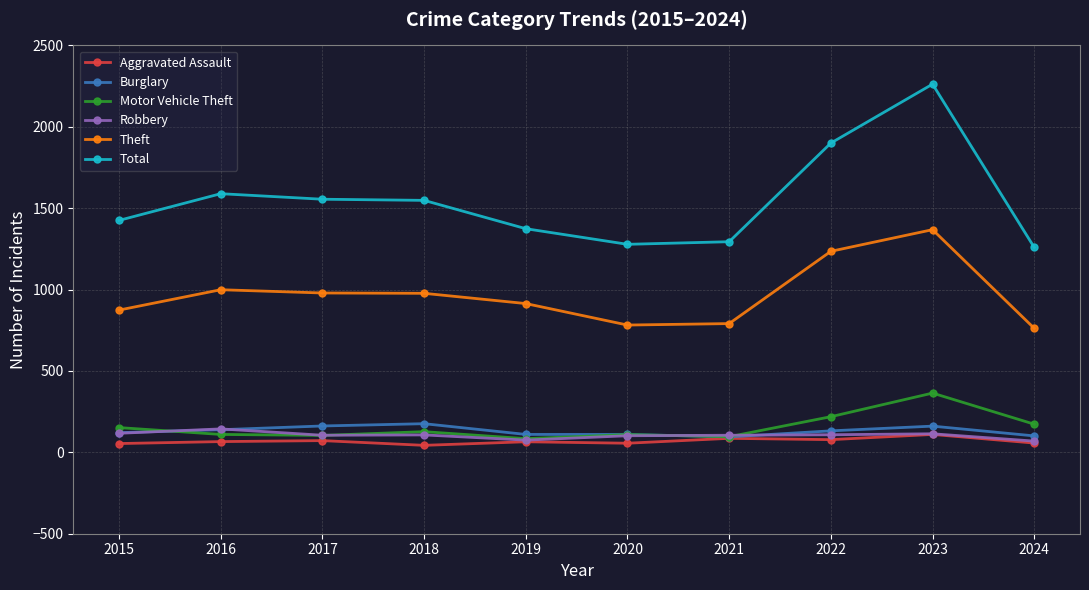

Which category has the highest value across all series?

2023